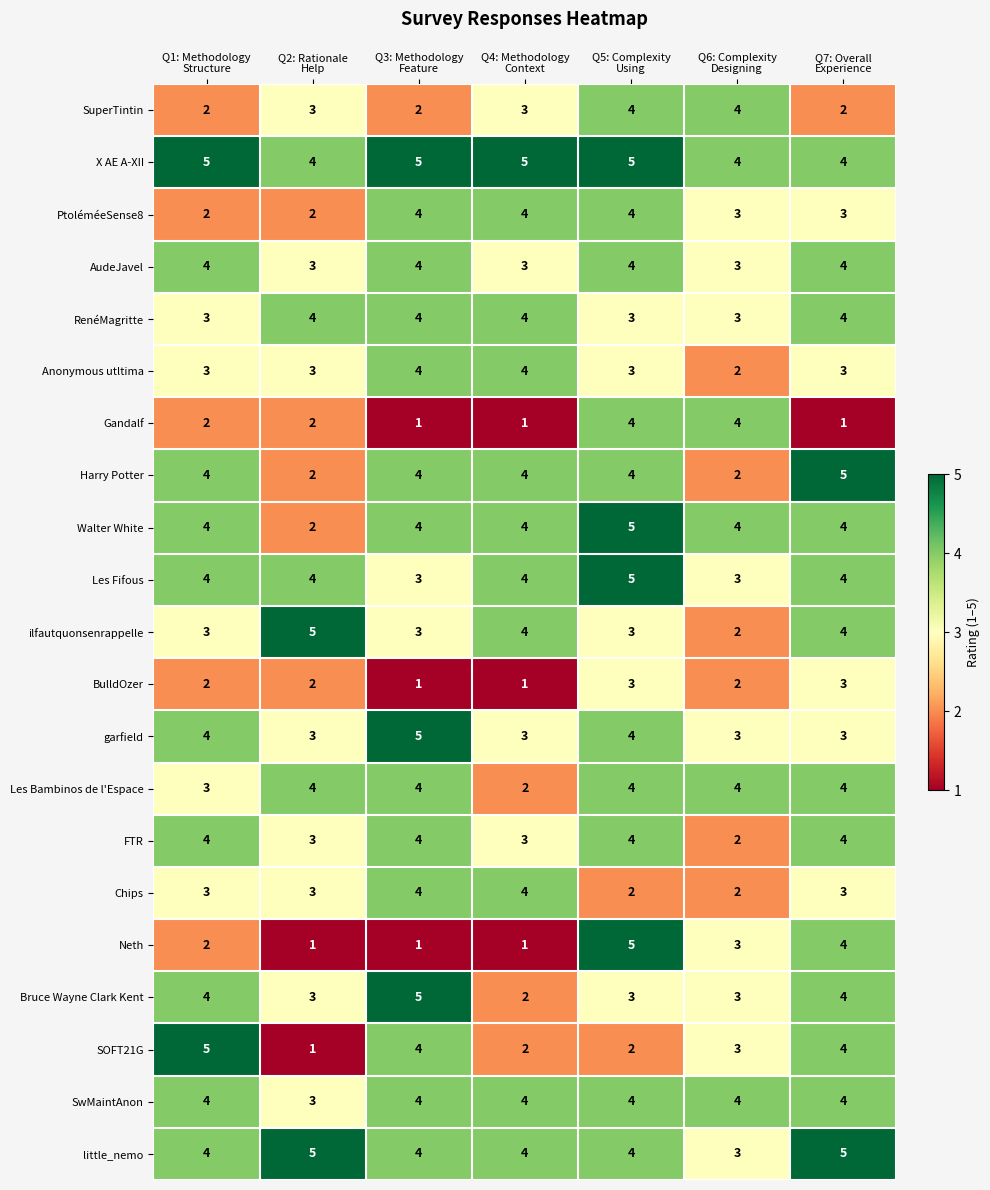

Count the number of categories in the chart.

7